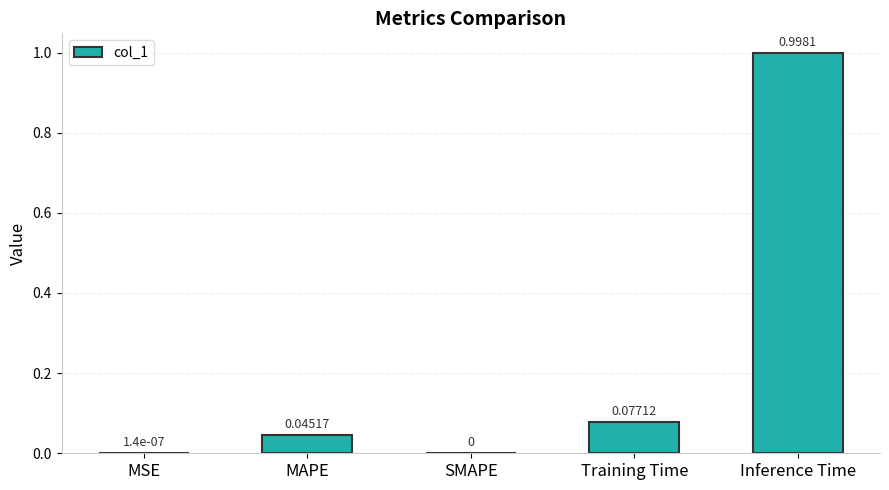

Are the bars horizontal?

No